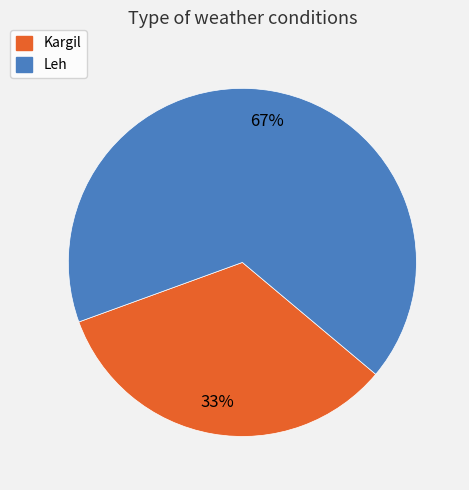

Which slice is the largest?

Leh